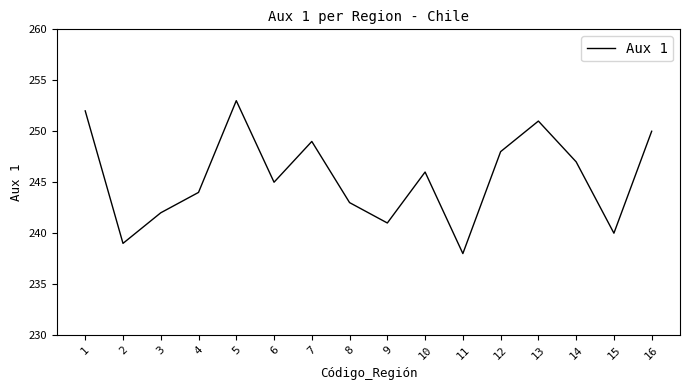

Reading right to left, extract all data points from this chart.

16=250	15=240	14=247	13=251	12=248	11=238	10=246	9=241	8=243	7=249	6=245	5=253	4=244	3=242	2=239	1=252